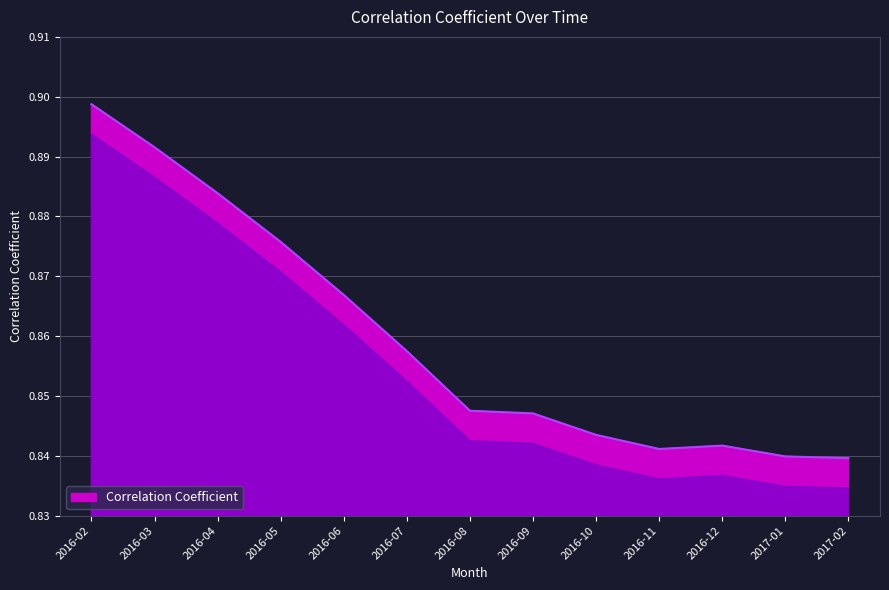

What is the difference between the second highest and minimum values?

0.1